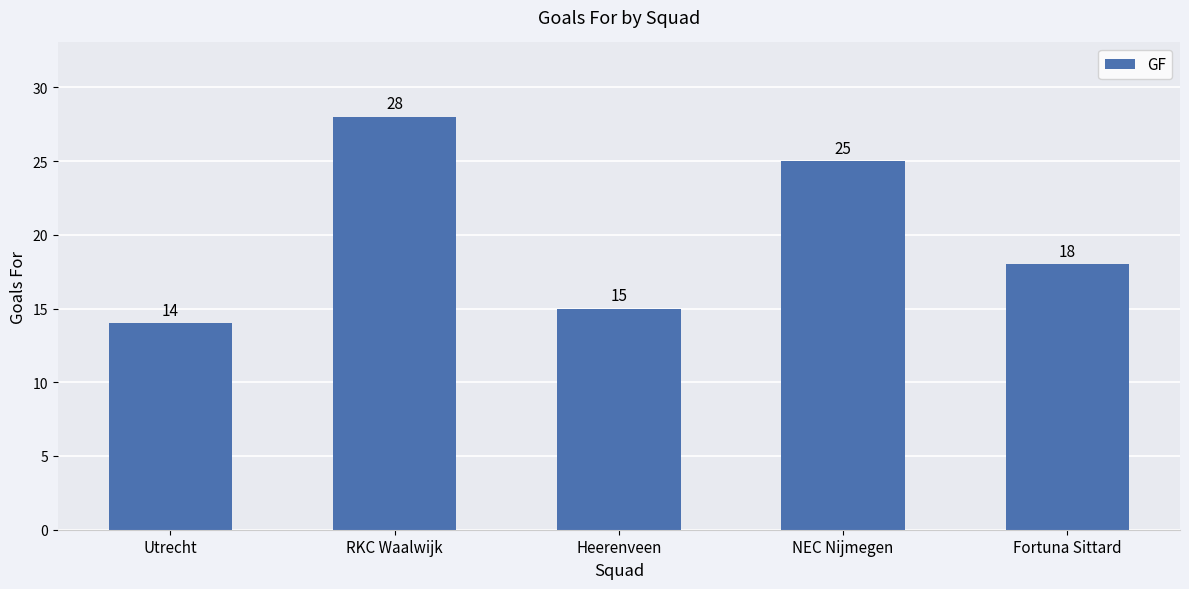

The value at RKC Waalwijk is 28. True or false?

True